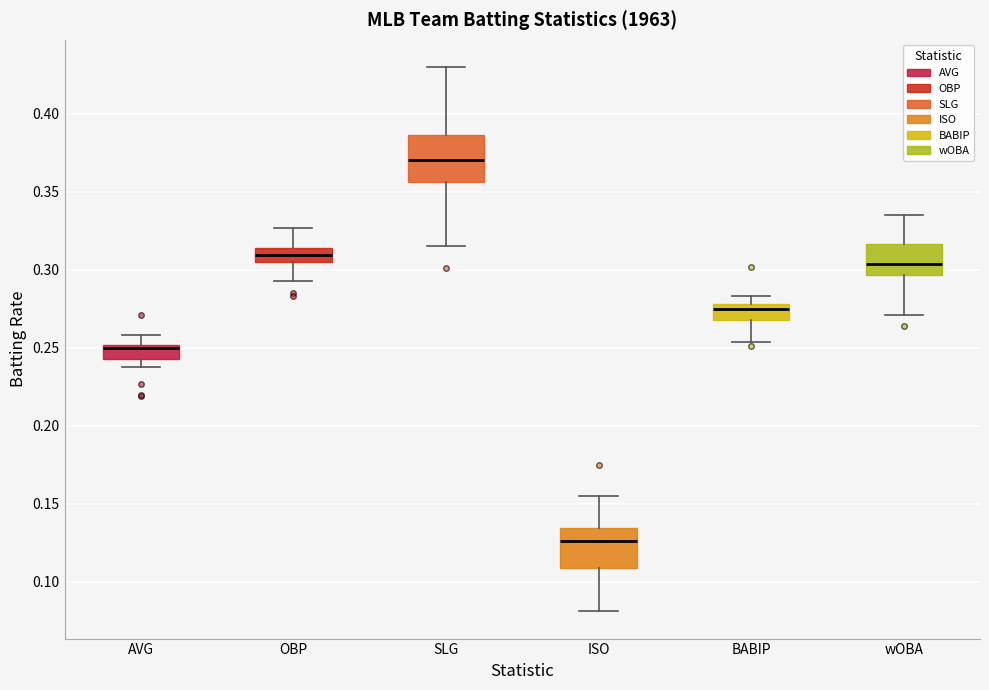

Reading left to right, read every box against the y-axis: the position of its median line, the range the box covers, and the ends of its whiskers. The values are not printed on the chart, so give them approximately, as read against the axis.

AVG: median 0.250 (just below the box's upper edge), box 0.245 to 0.250, whiskers 0.240 to 0.260
OBP: median 0.310, box 0.305 to 0.315, whiskers 0.295 to 0.325
SLG: median 0.370, box 0.355 to 0.385, whiskers 0.315 to 0.430
ISO: median 0.125, box 0.110 to 0.135, whiskers 0.080 to 0.155
BABIP: median 0.275, box 0.270 to 0.280, whiskers 0.255 to 0.285
wOBA: median 0.305, box 0.295 to 0.315, whiskers 0.270 to 0.335